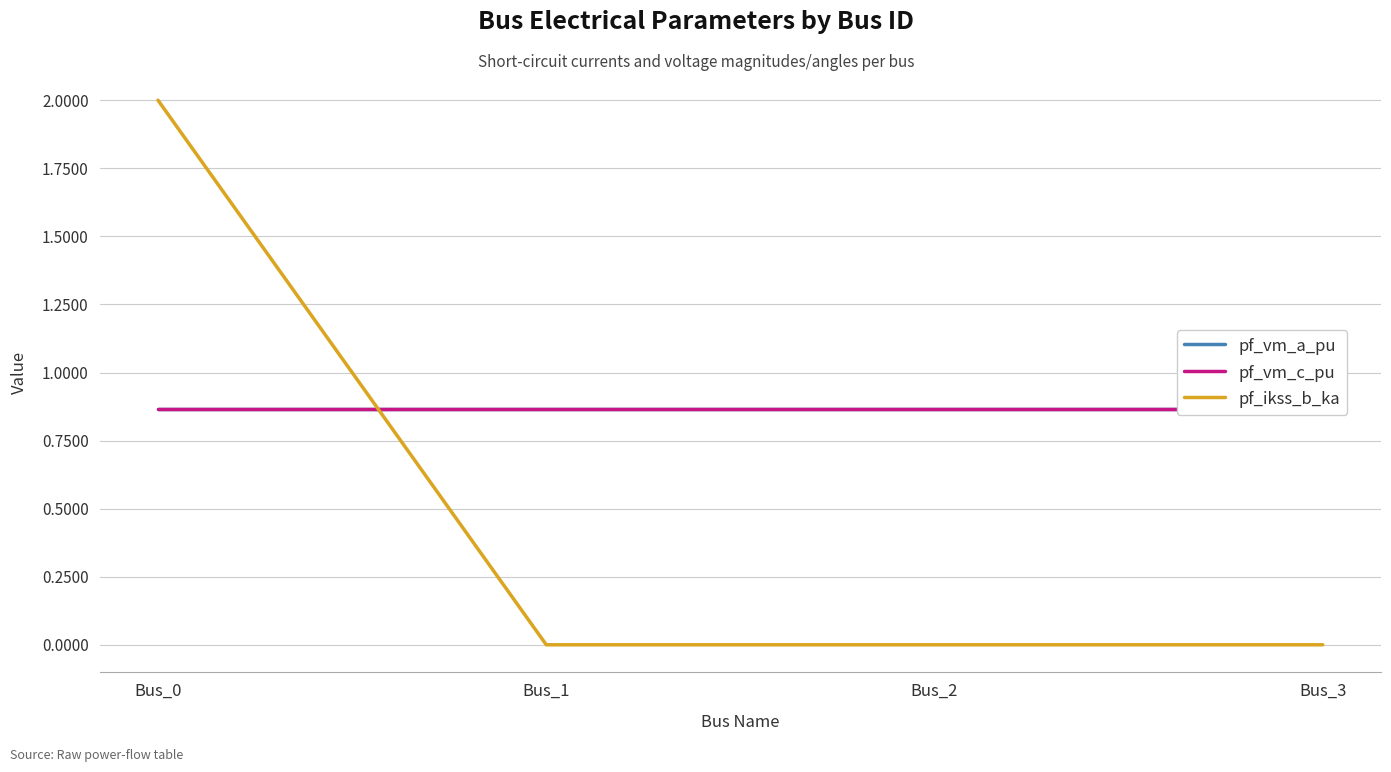

The value of pf_vm_c_pu at Bus_2 is 0.9. True or false?

True